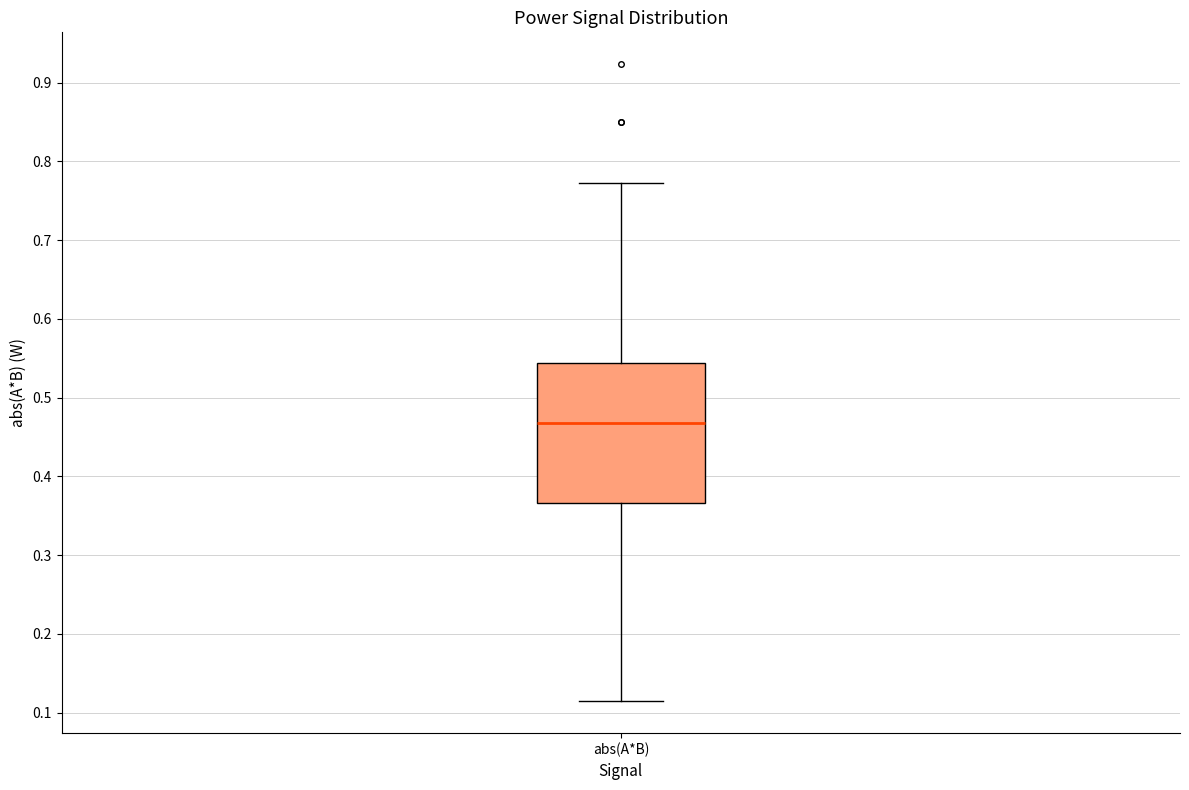

Read this box plot against the y-axis: the position of the median line, the range covered by the box, and the ends of both whiskers. The values are not printed on the chart, so give them approximately, as read against the axis.

median 0.47, box 0.37 to 0.54, whiskers 0.11 to 0.77